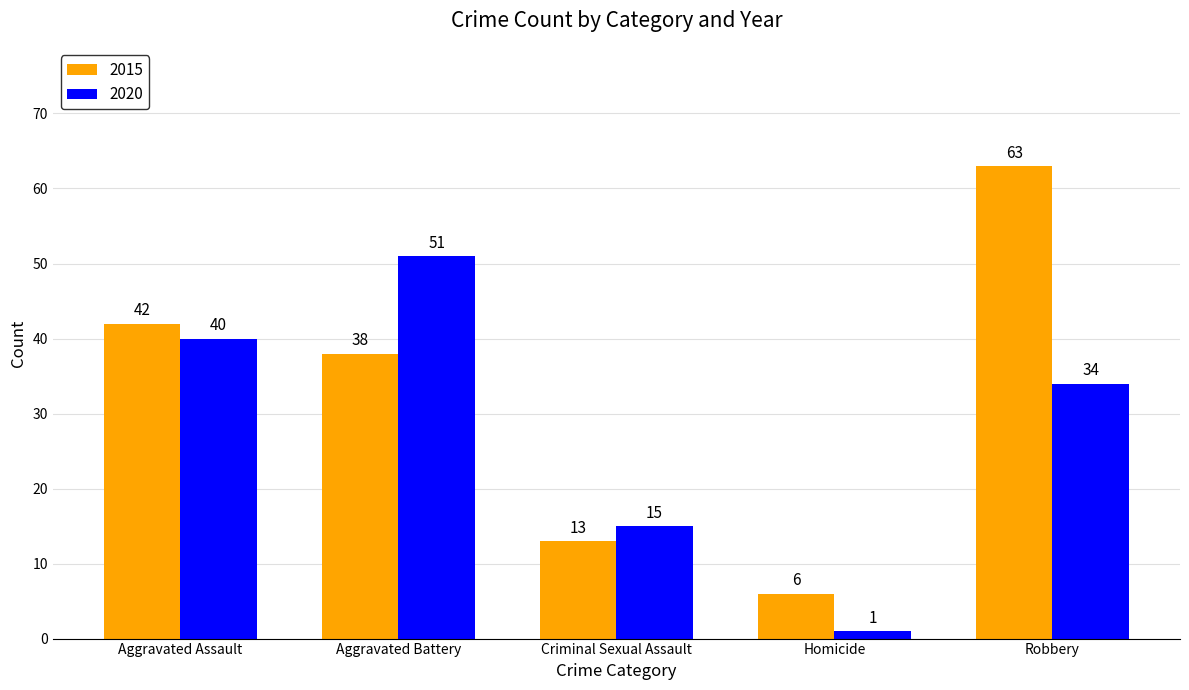

At Aggravated Battery, list the series in order from largest to smallest.

2020, 2015